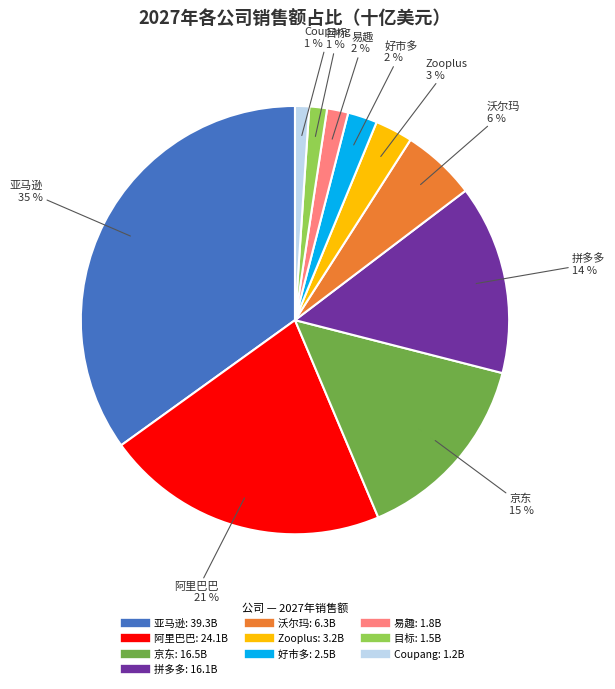

Is the sum of 阿里巴巴 and Coupang greater than half?

No